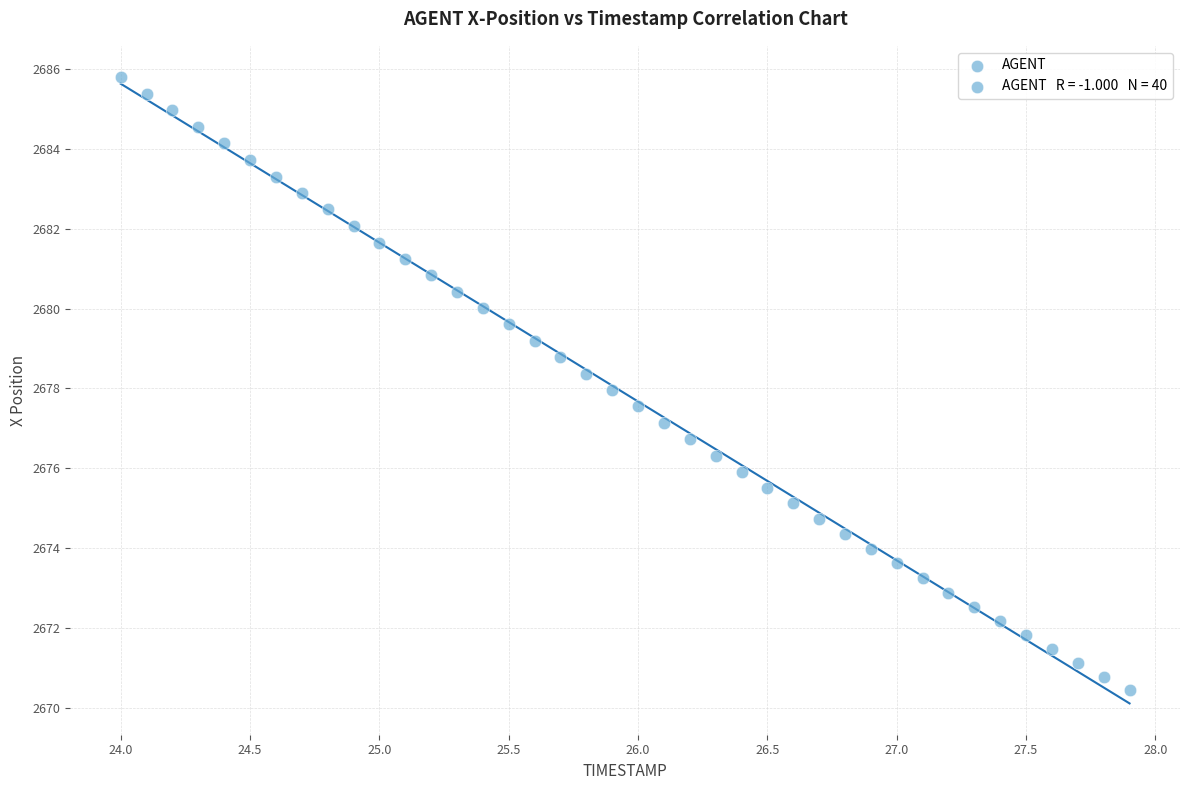

What is the range of X values (max minus min)?

3.9